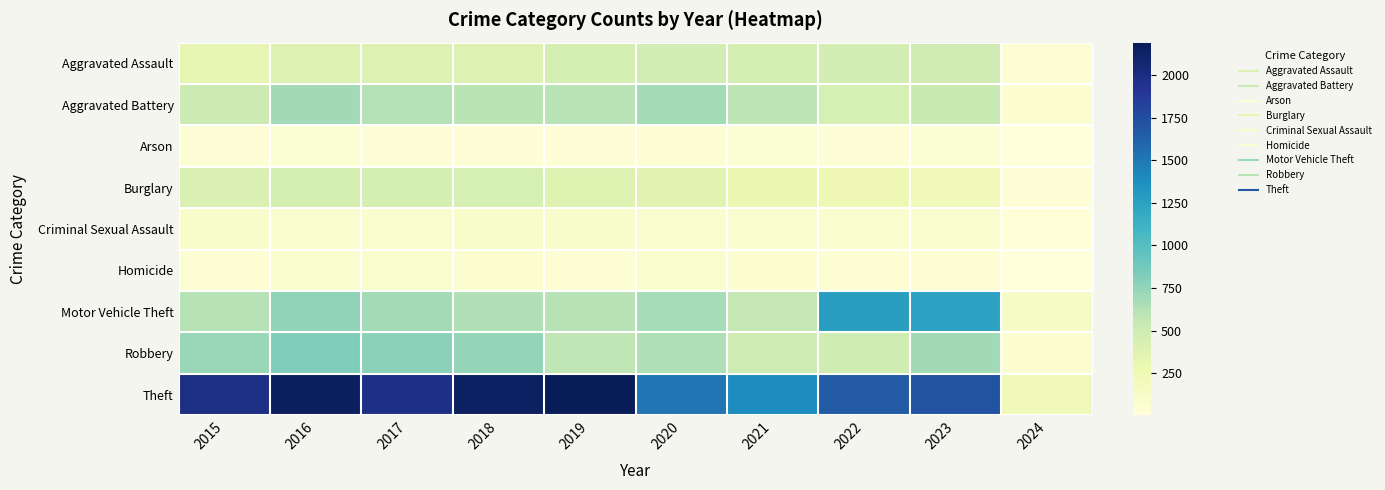

What is the total value across all series at 2017?

5096